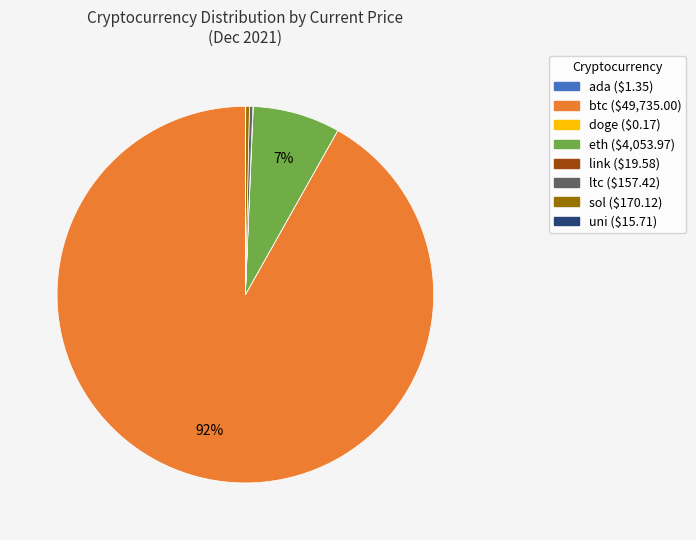

What is the largest slice in the pie chart?

btc